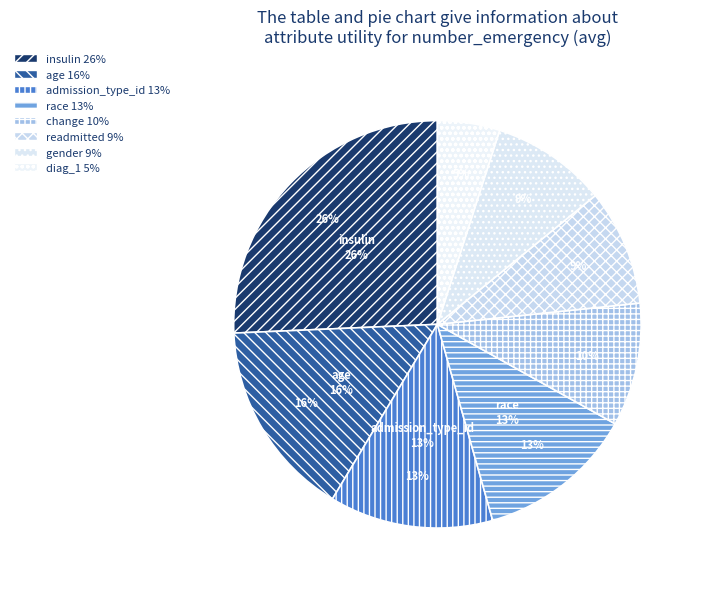

Which has a higher value, insulin or admission_type_id?

insulin